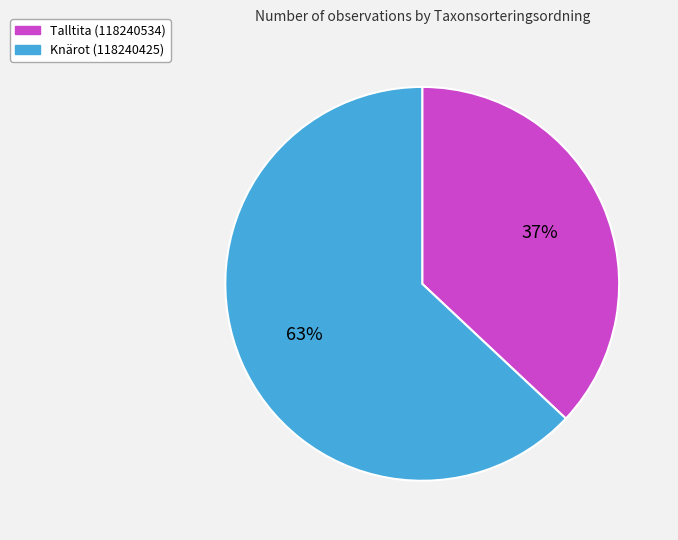

Approximately how many times larger is the value at Knärot (118240425) compared to Talltita (118240534)?

1.7